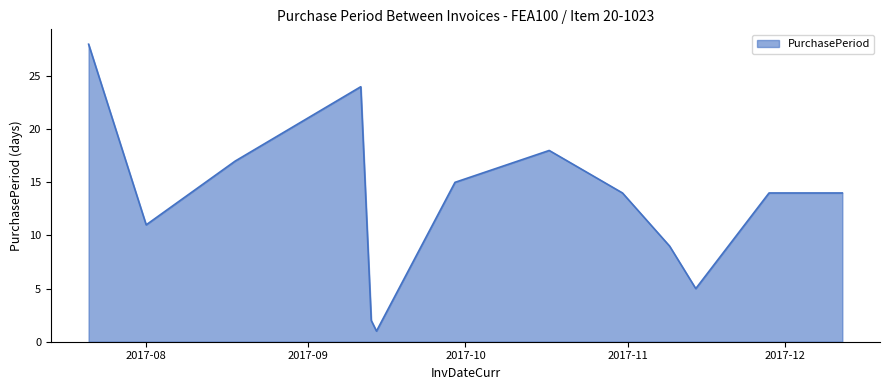

What is the maximum value shown in the chart?

28